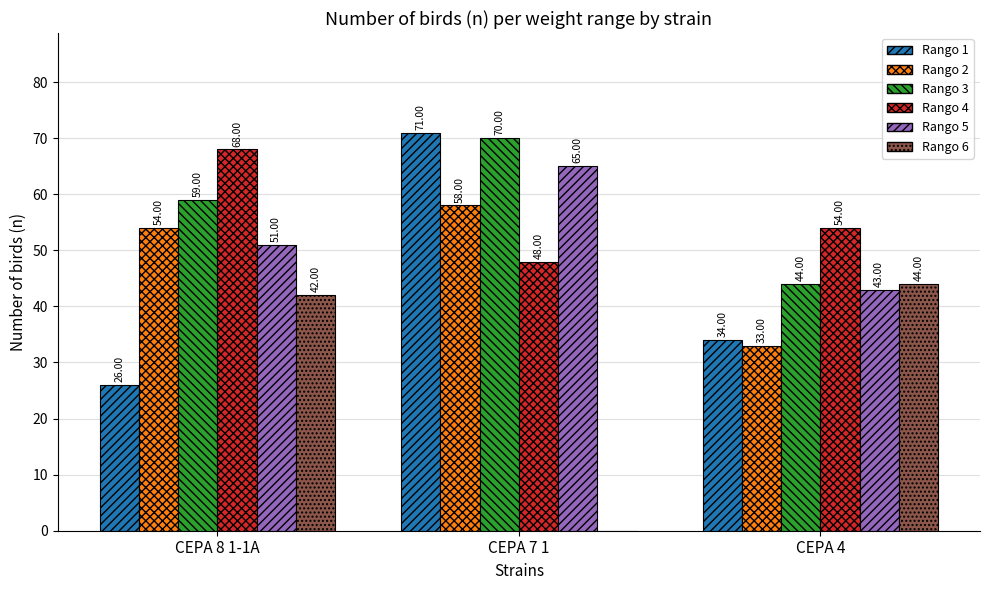

What is the sum of all Rango 2 values?

145